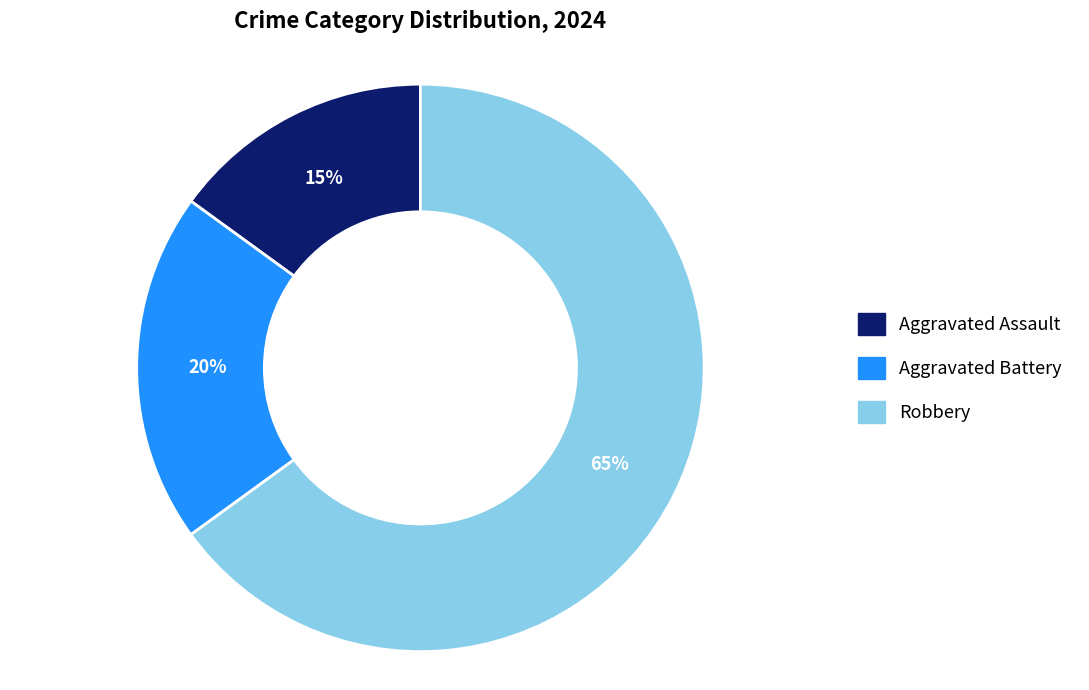

How many segments does this pie chart have?

3